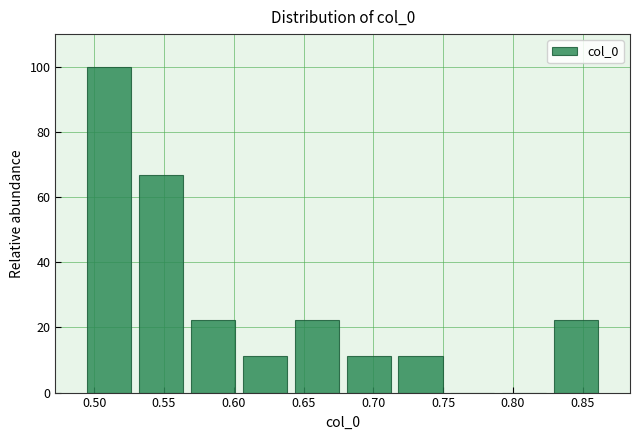

How tall is the bar that spans 0.680 to 0.715 on the x-axis? Neither the bar edges nor the heights are printed on the chart, so give them approximately, as read against the axes.

12